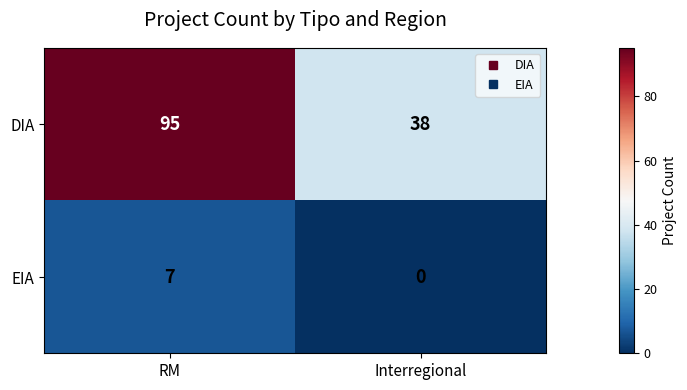

What is the total value across all series at RM?

102